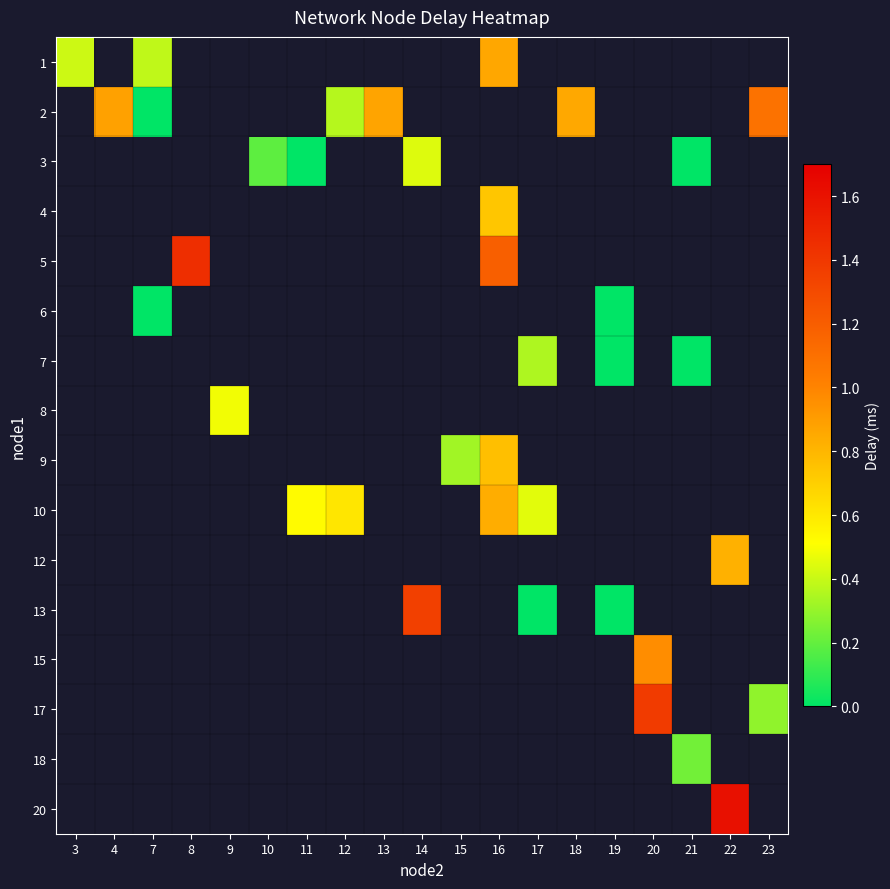

List the labels in order of row_3 value, smallest first.

3, 4, 7, 8, 9, 10, 11, 12, 13, 14, 15, 16, 17, 18, 19, 20, 21, 22, 23